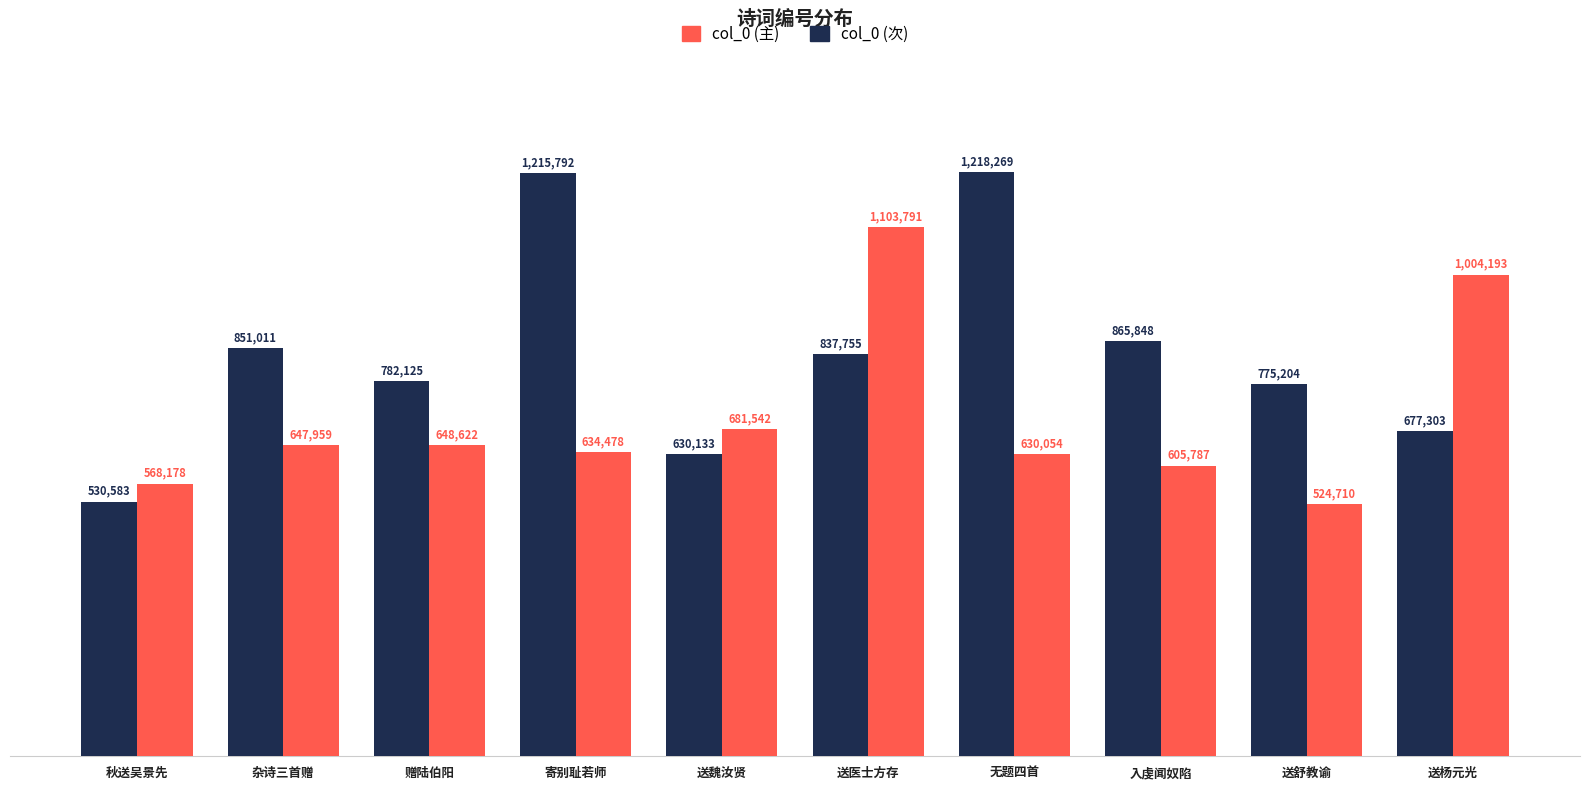

What is the highest value of the col_0 (主) series?

1103791